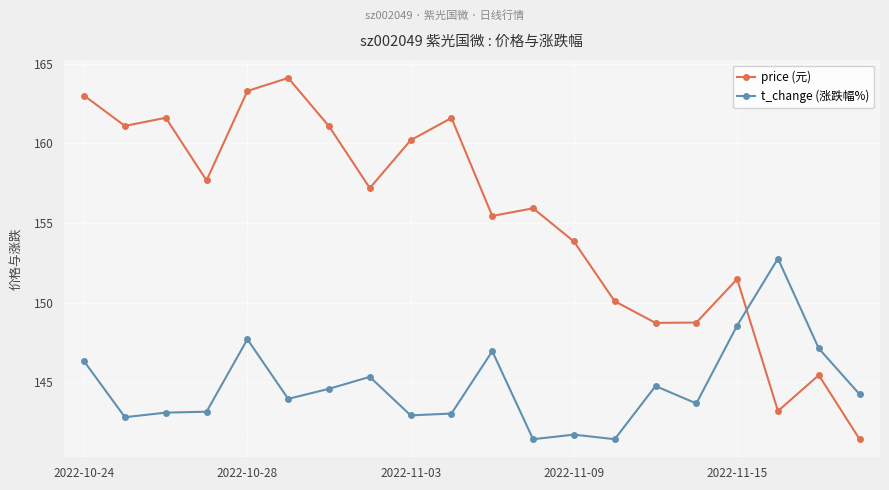

What is the maximum value shown in the chart?

164.1